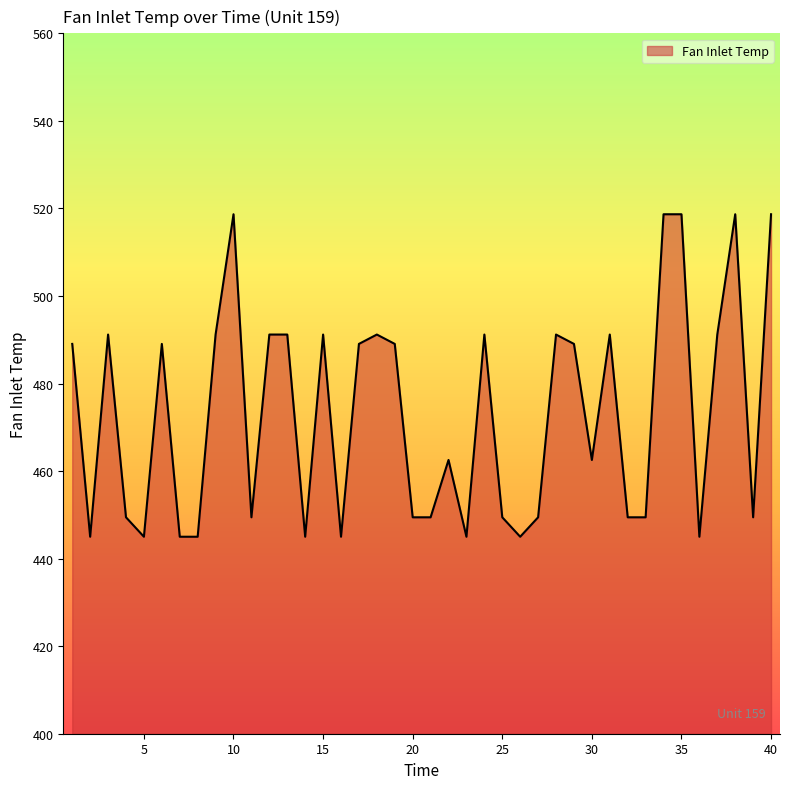

What is the greatest value displayed?

518.7